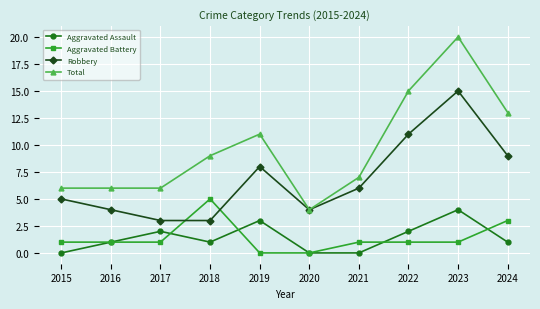

True or false: Robbery has a value of 4 at 2022.

False